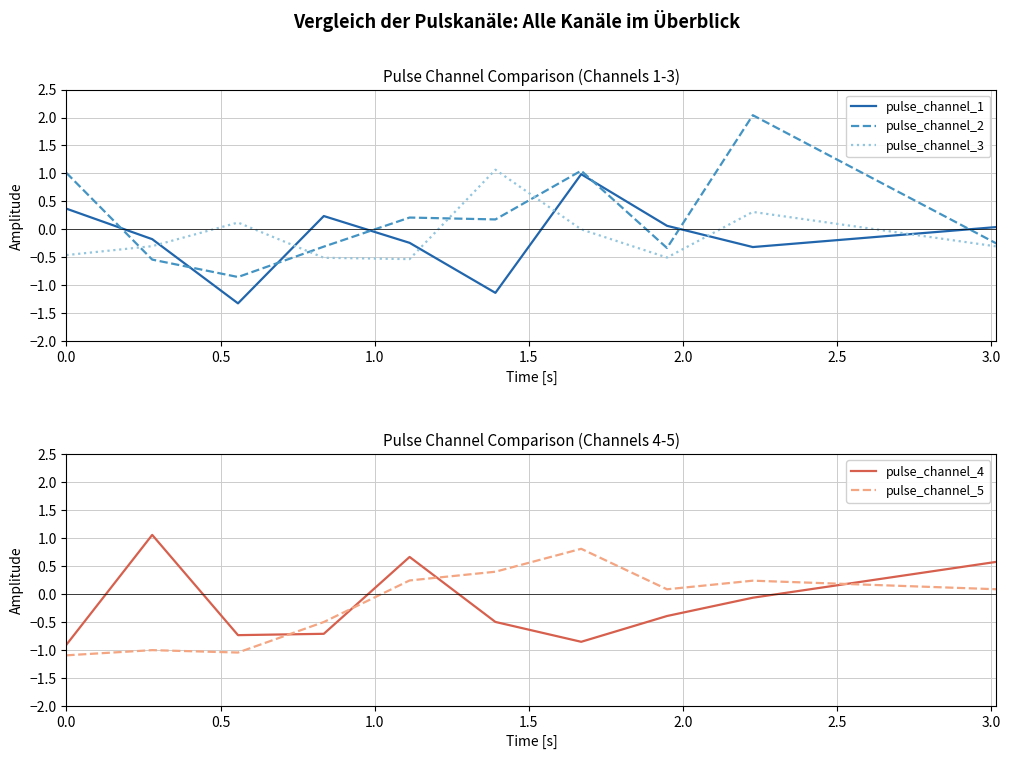

True or false: pulse_channel_5 has more than 0 interior local peaks.

True